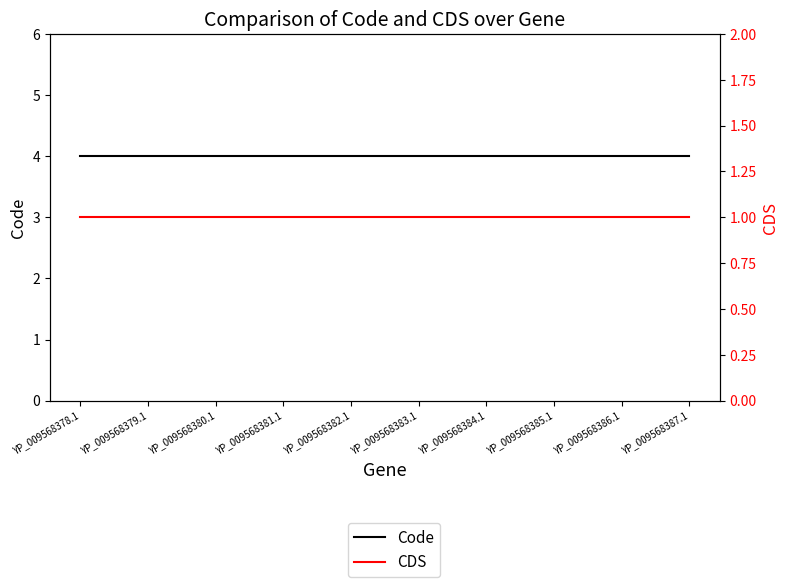

Reading left to right, list all the values displayed in this chart.

Code: YP_009568378.1=4	YP_009568379.1=4	YP_009568380.1=4	YP_009568381.1=4	YP_009568382.1=4	YP_009568383.1=4	YP_009568384.1=4	YP_009568385.1=4	YP_009568386.1=4	YP_009568387.1=4
CDS: YP_009568378.1=1	YP_009568379.1=1	YP_009568380.1=1	YP_009568381.1=1	YP_009568382.1=1	YP_009568383.1=1	YP_009568384.1=1	YP_009568385.1=1	YP_009568386.1=1	YP_009568387.1=1